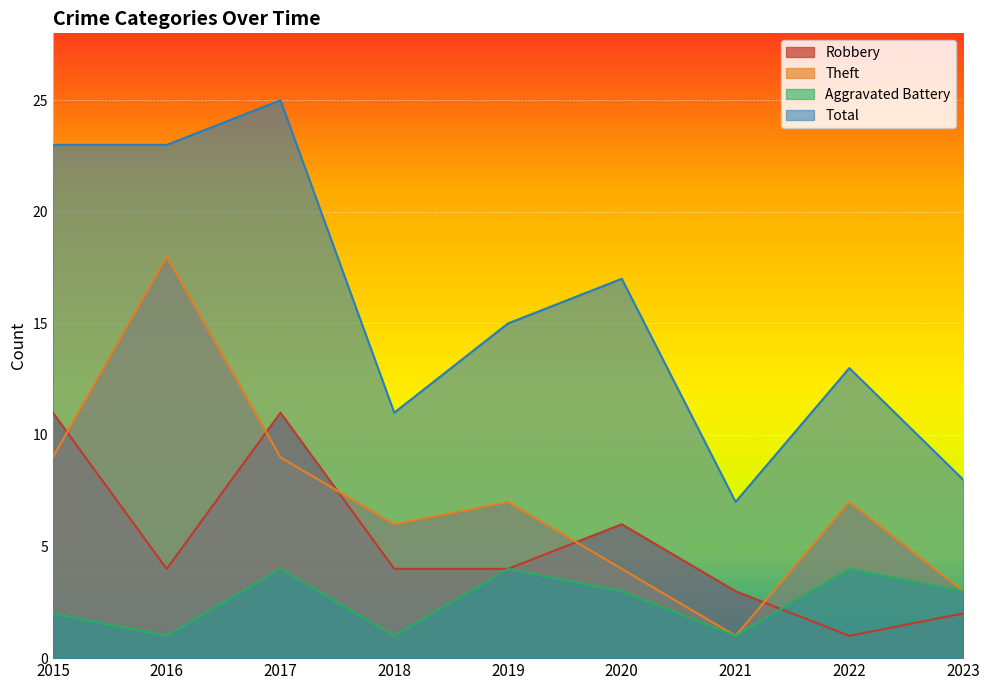

What is the difference between the Robbery values at 2022 and 2021?

2